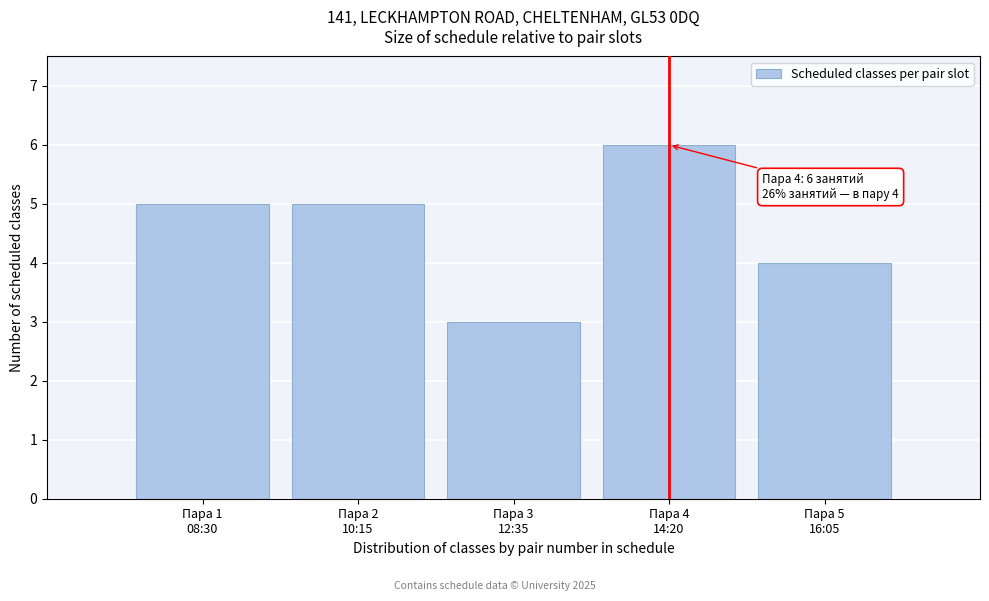

Reading right to left, transcribe all the data shown in this chart.

4	6	3	5	5